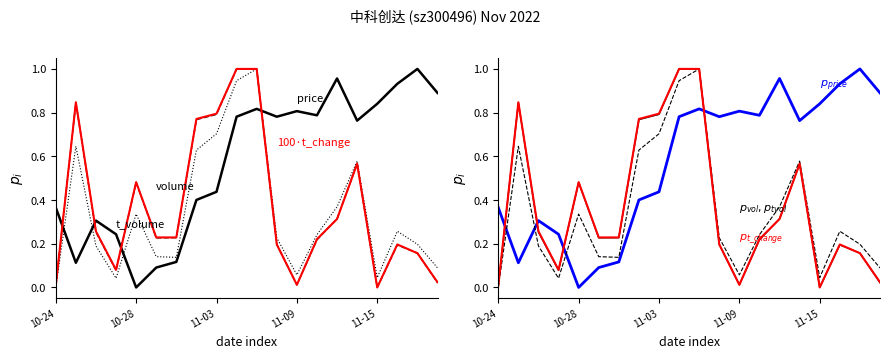

Is it true that volume equals 0.0 at 11-15?

True